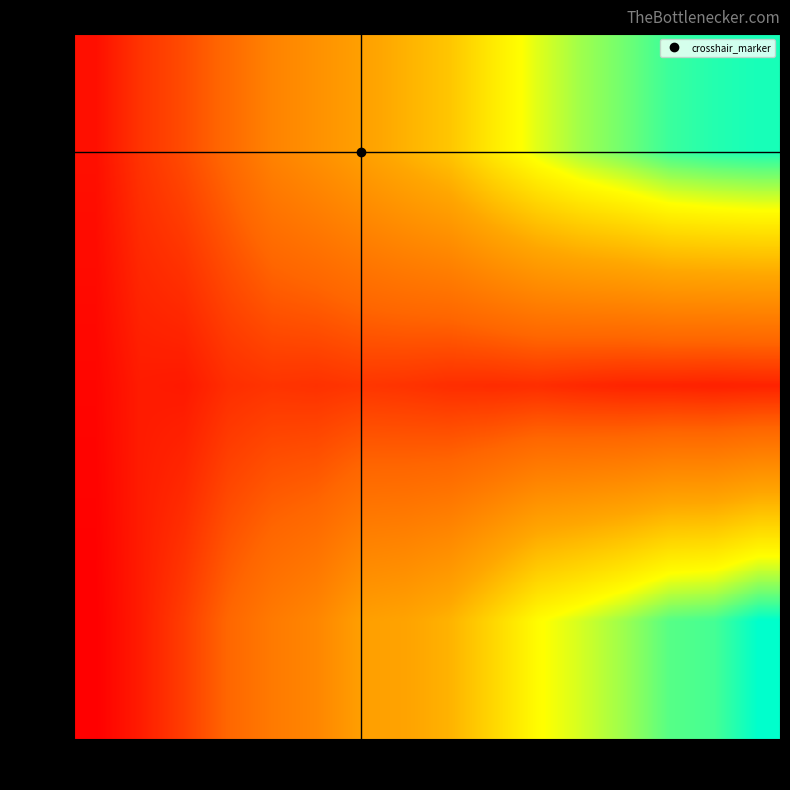

Which category has the lowest value in the row_1 series?

2